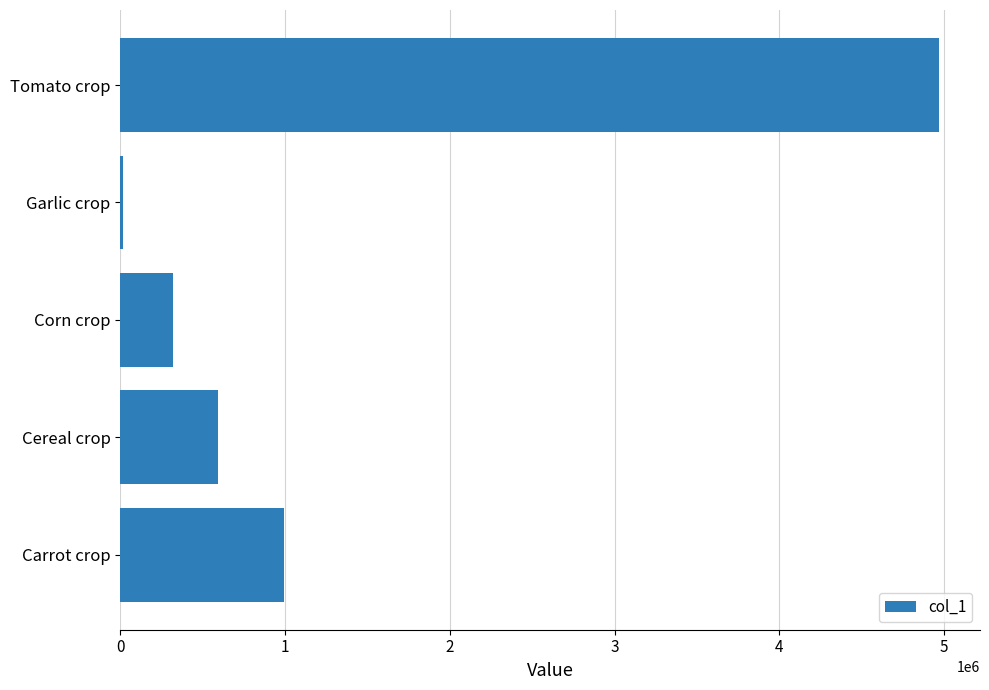

Which has a higher value, Garlic crop or Cereal crop?

Cereal crop